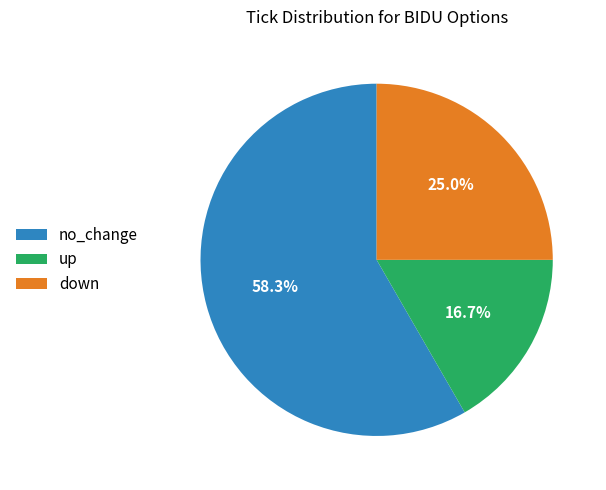

To the nearest percent, what percentage of the pie is no_change?

58%